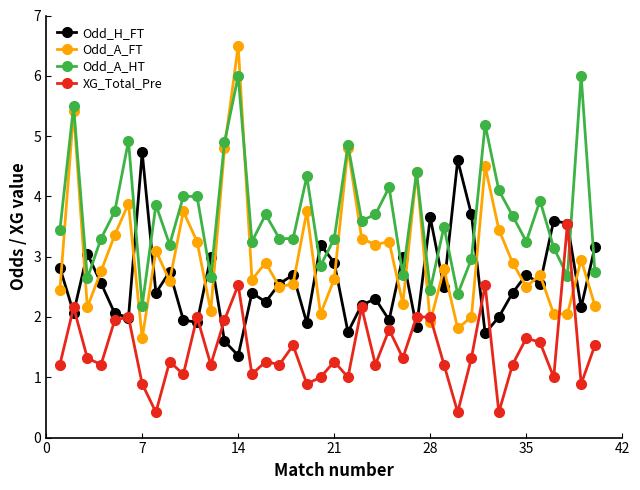

Which series ends up on top after the final intersection of Odd_H_FT and Odd_A_HT?

Odd_H_FT